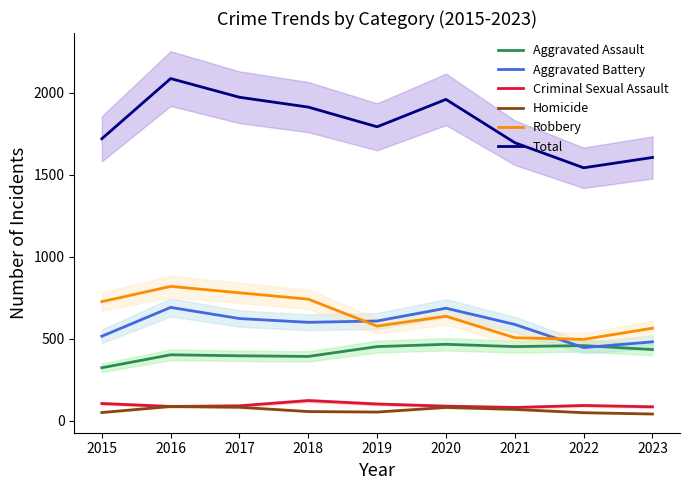

Where is Aggravated Assault nearest to the value 394?

2017